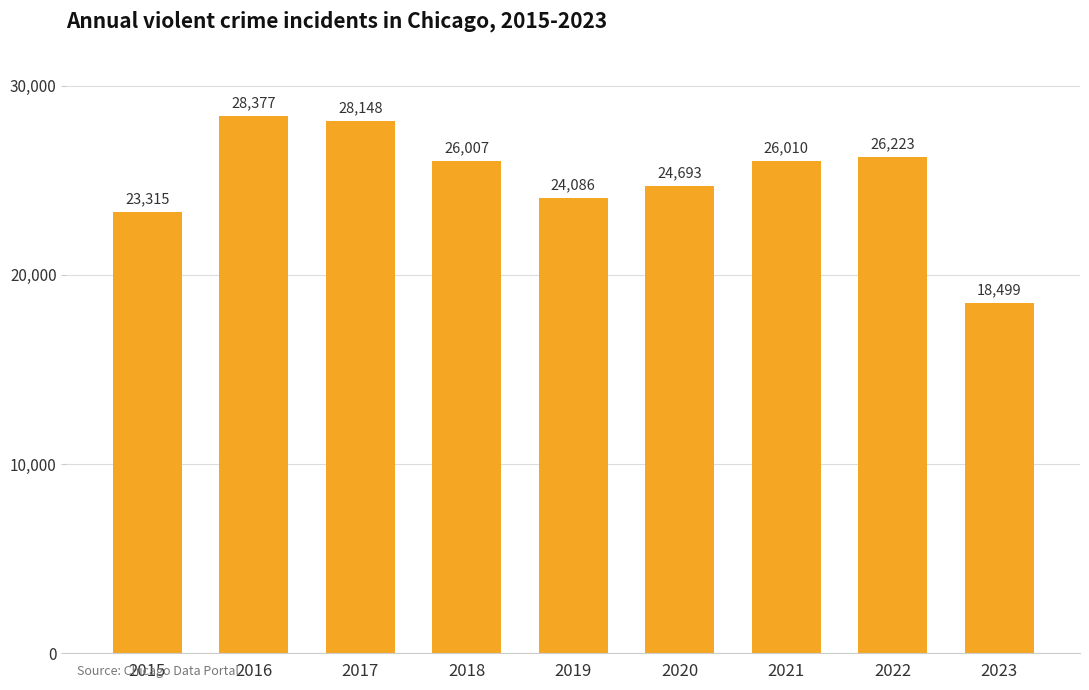

Which label corresponds to the smallest value in the chart?

2023